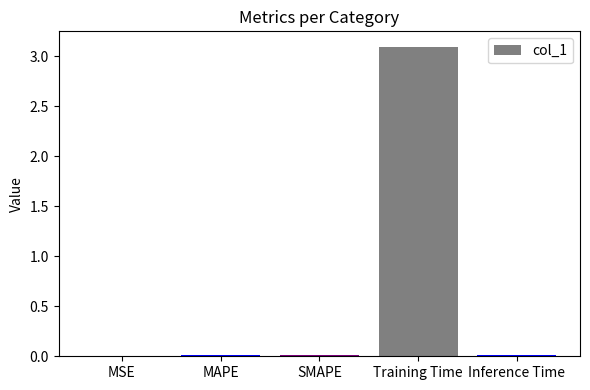

Which label corresponds to the largest value in the chart?

Training Time